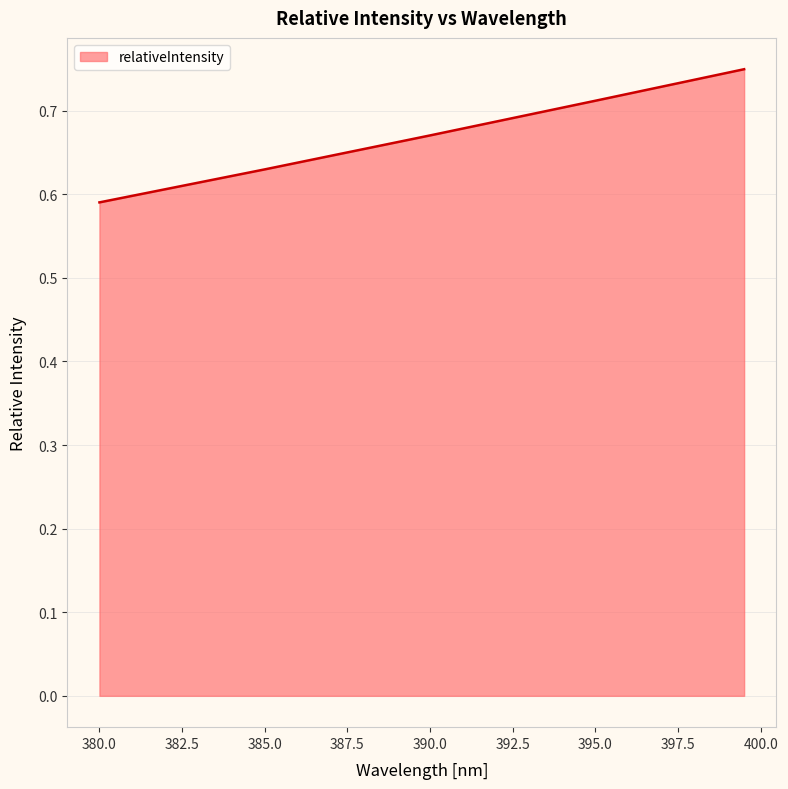

How many lines are shown in the chart?

1